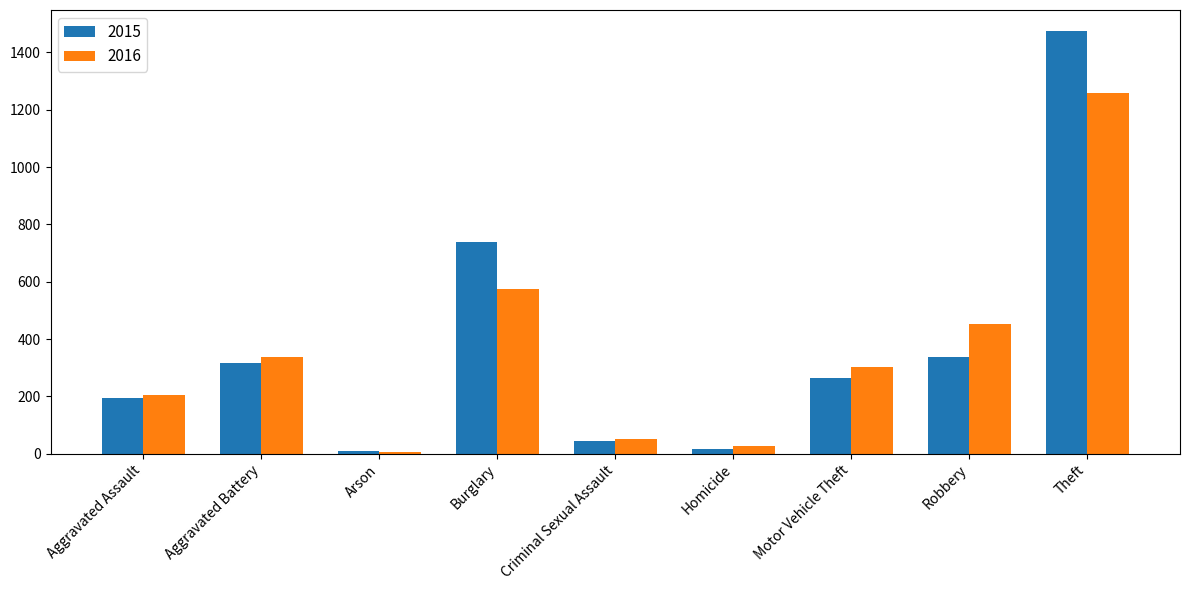

True or false: 2016 has a value of 336 at Aggravated Battery.

True